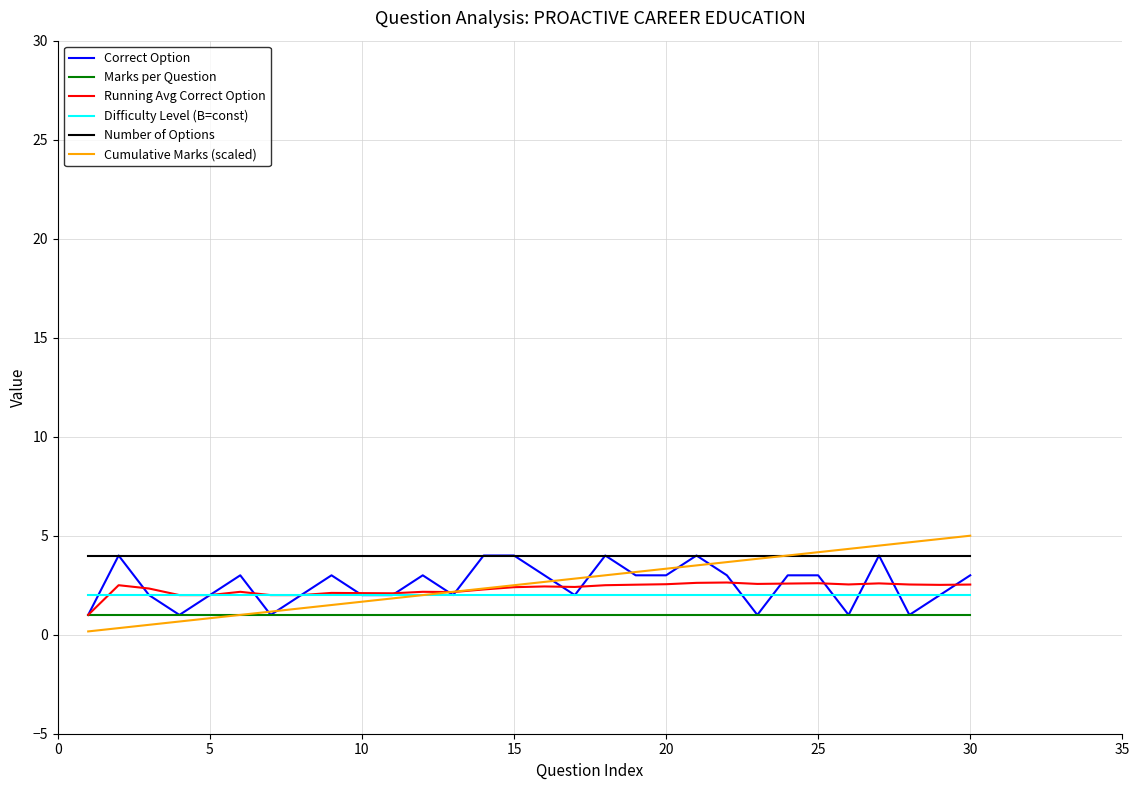

True or false: Difficulty Level (B=const) and Marks per Question intersect in this chart.

False